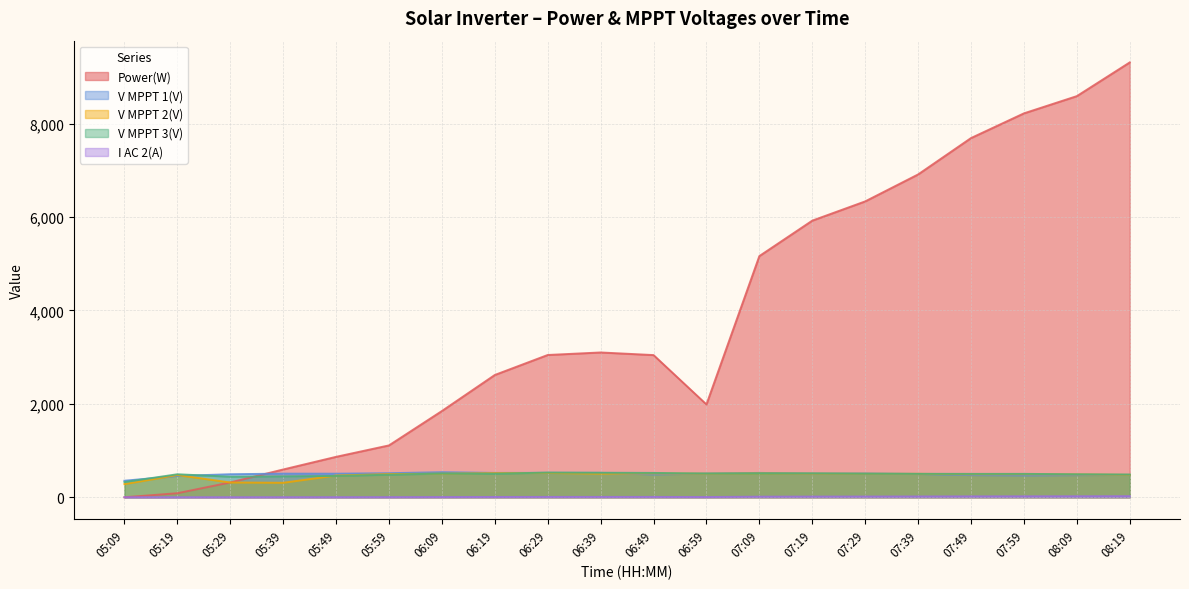

What is the label of the 17th point from the left?

07:49